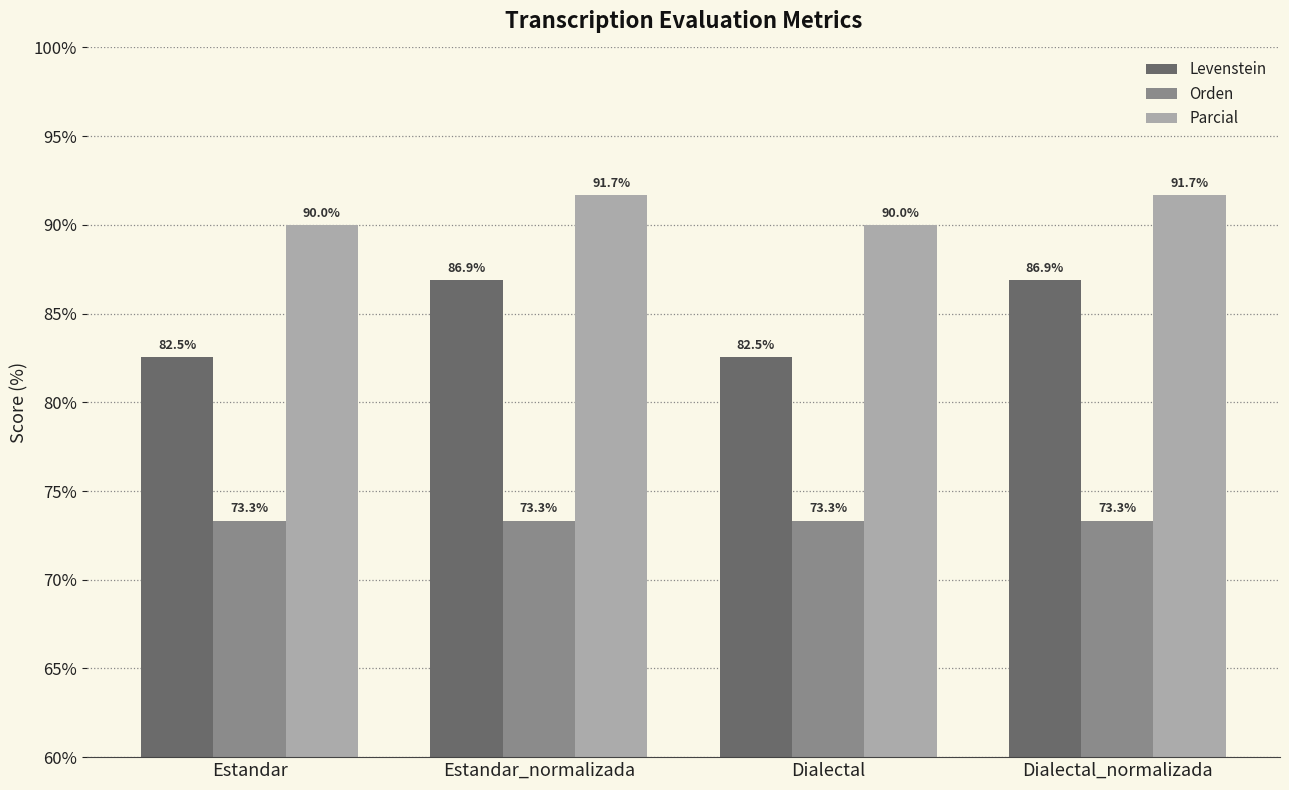

What is the maximum value for Orden?

73.3